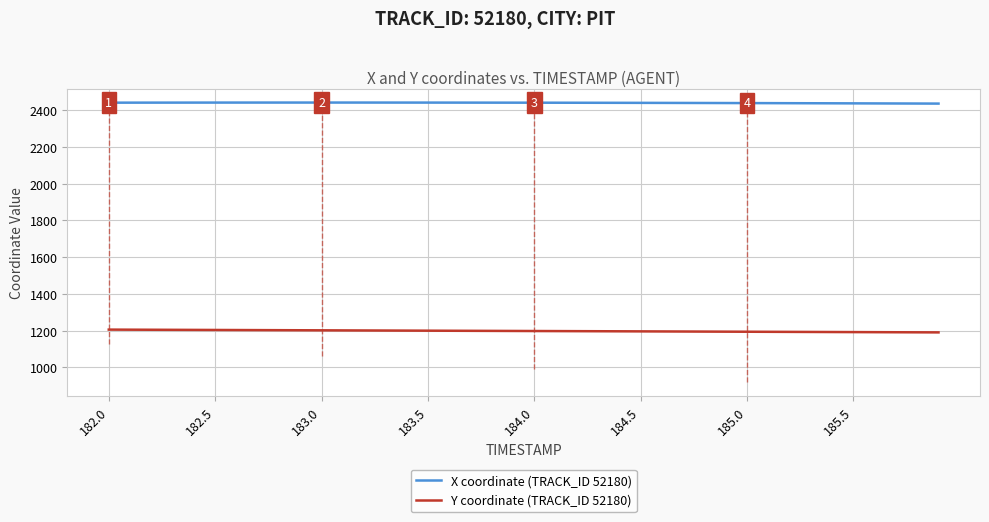

How many categories are shown in the chart?

40